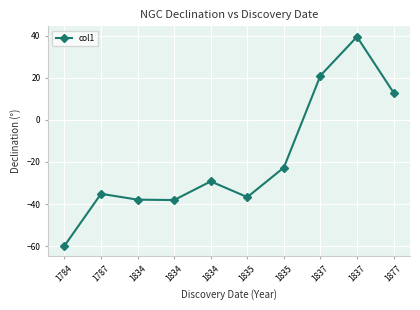

Which category has the highest value across all series?

1837